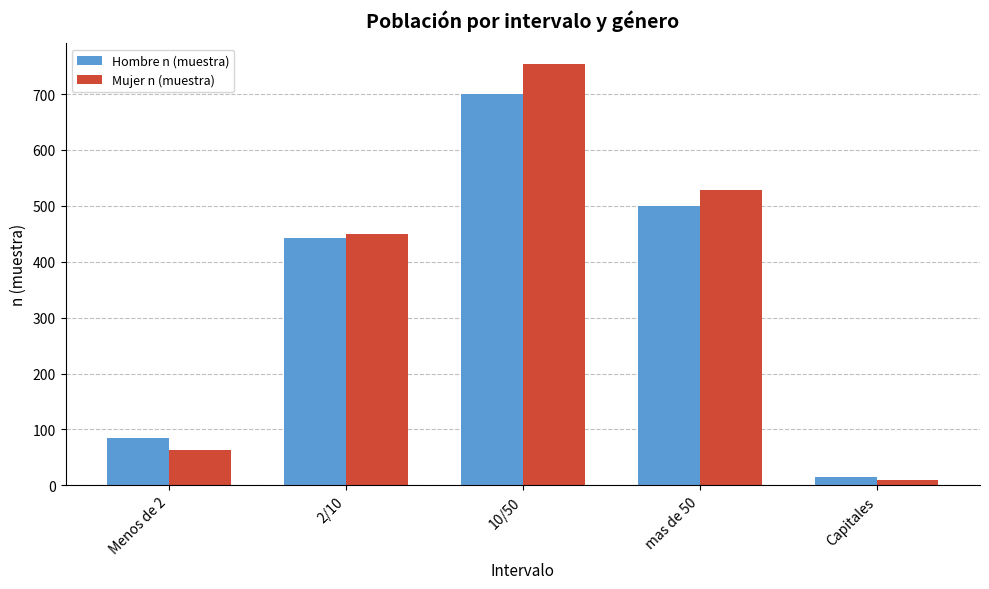

Is the value of Mujer n (muestra) at Capitales greater than the value of Hombre n (muestra) at 2/10?

No